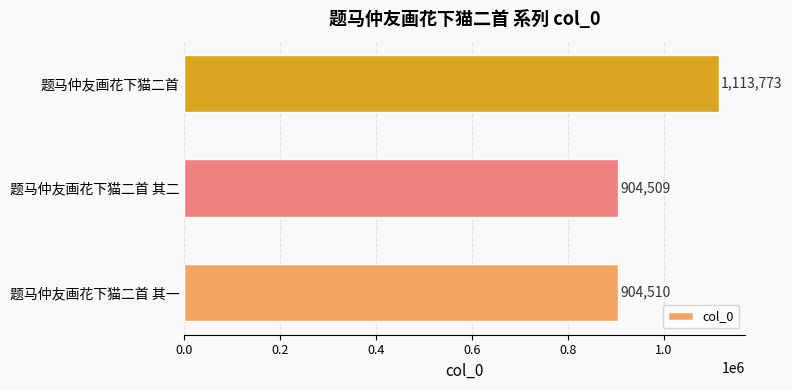

How many bars are there in total?

3